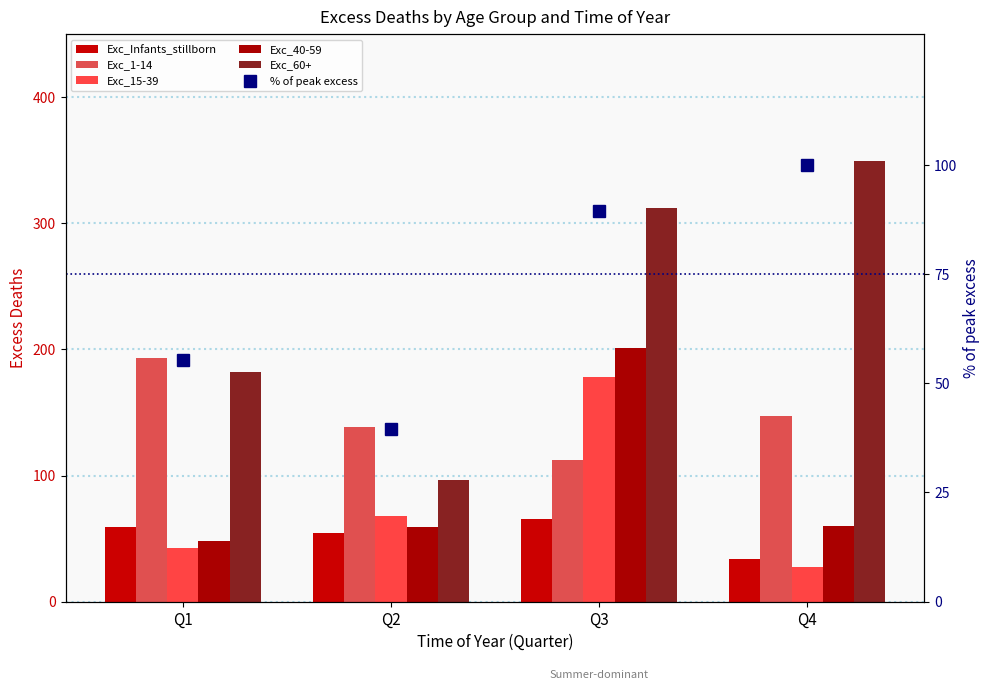

List the series in order of their peak value, highest first.

Exc_60+, Exc_40-59, Exc_1-14, Exc_15-39, % of peak excess, Exc_Infants_stillborn